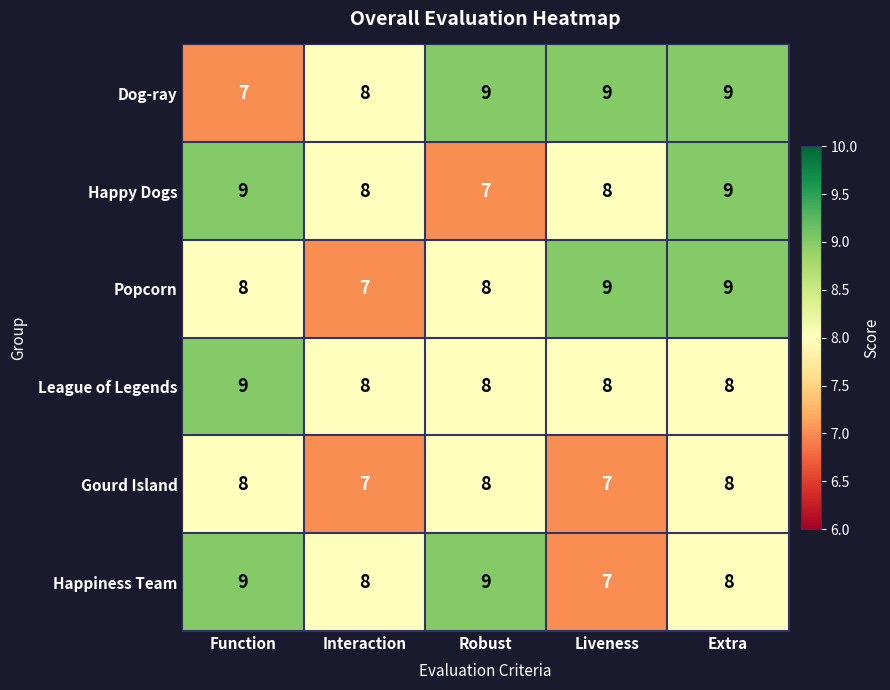

Reading left to right, extract all data points from this chart.

Dog-ray: 7	8	9	9	9
Happy Dogs: 9	8	7	8	9
Popcorn: 8	7	8	9	9
League of Legends: 9	8	8	8	8
Gourd Island: 8	7	8	7	8
Happiness Team: 9	8	9	7	8